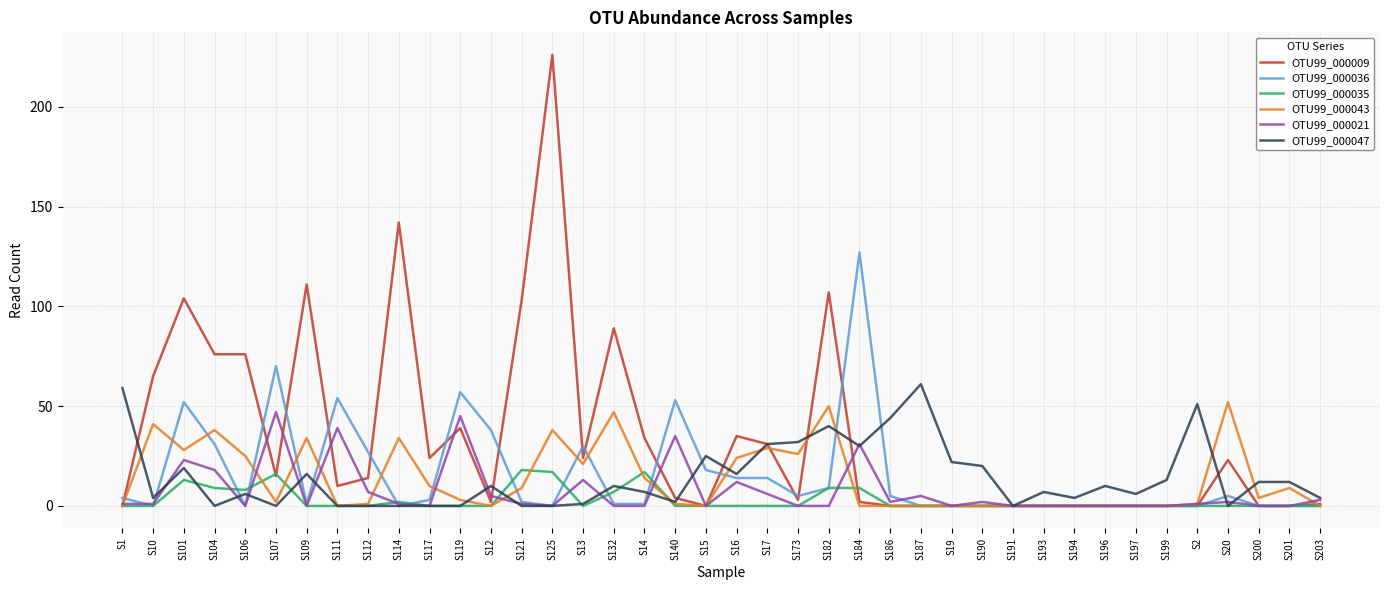

Where does the OTU99_000047 series first go above 10?

S1